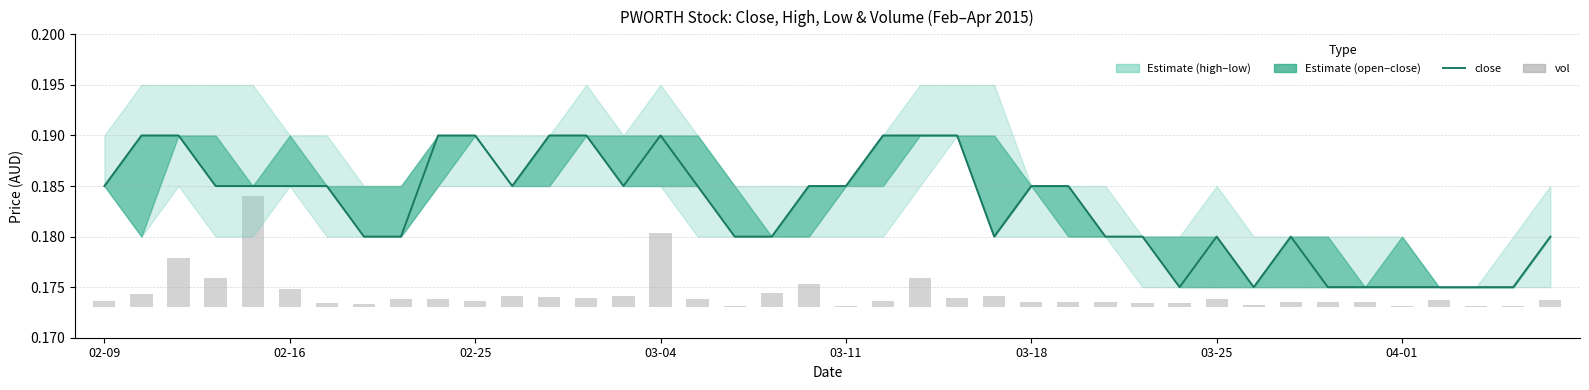

Which label corresponds to the largest value in the chart?

02-16